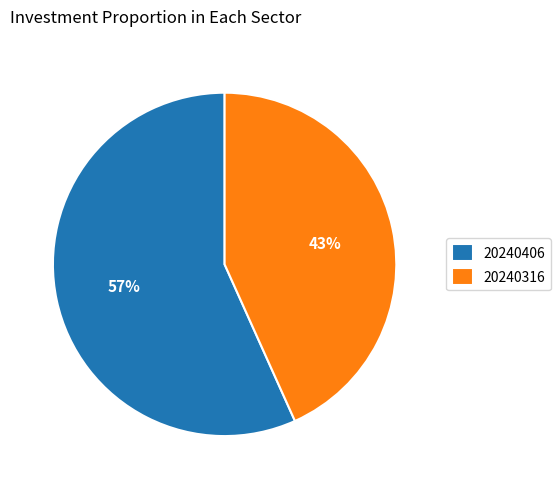

Is the sum of 20240406 and 20240316 greater than half?

Yes